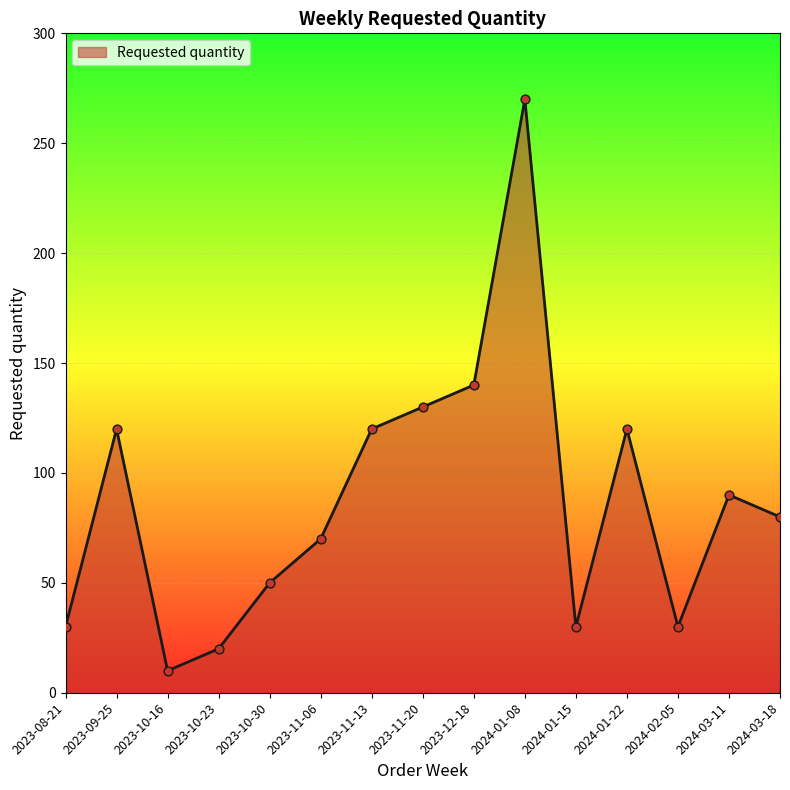

Approximately how many times larger is the value at 2023-10-16 compared to 2023-11-20?

0.1